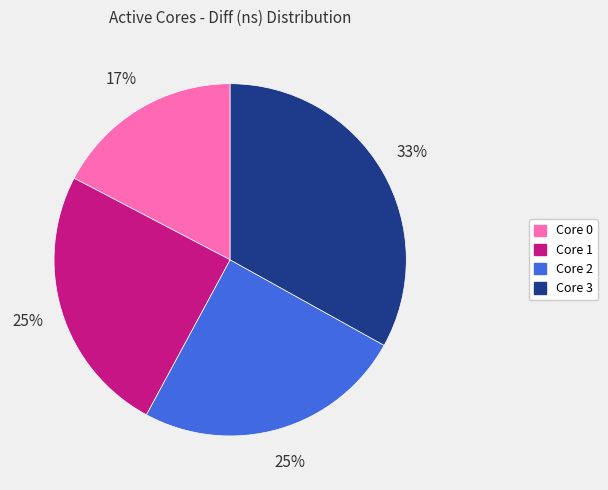

To the nearest percent, what is the difference between the largest and smallest slice percentages?

16%